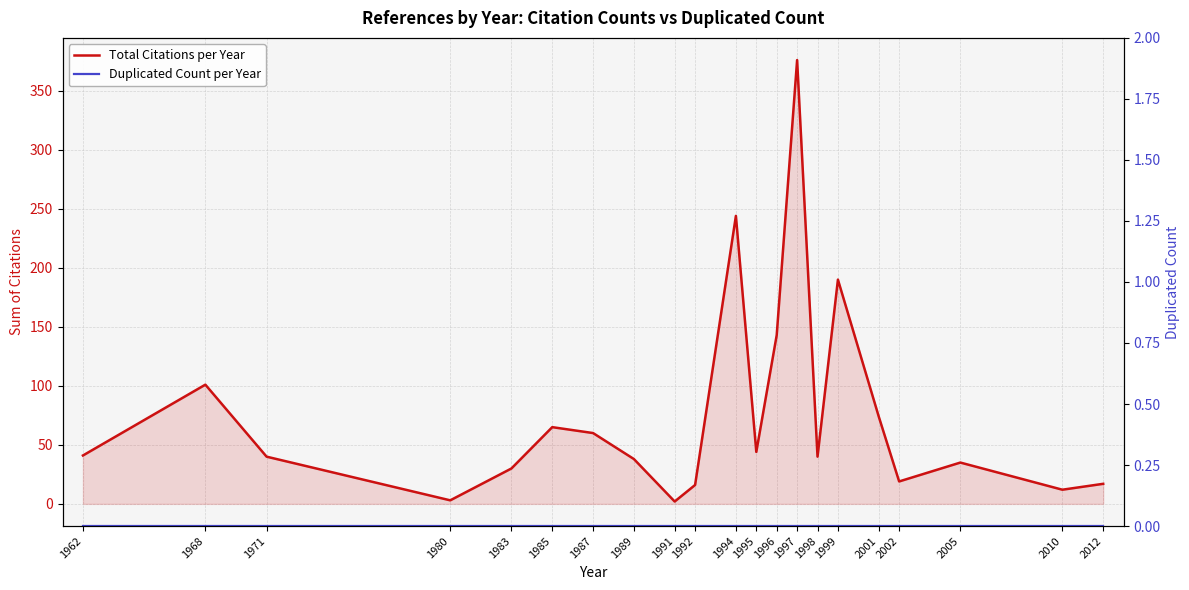

Reading left to right, list all the values displayed in this chart.

Total Citations per Year: 1962=41	1968=101	1971=40	1980=3	1983=30	1985=65	1987=60	1989=38	1991=2	1992=16	1994=244	1995=44	1996=143	1997=376	1998=40	1999=190	2001=74	2002=19	2005=35	2010=12	2012=17
Duplicated Count per Year: 1962=0	1968=0	1971=0	1980=0	1983=0	1985=0	1987=0	1989=0	1991=0	1992=0	1994=0	1995=0	1996=0	1997=0	1998=0	1999=0	2001=0	2002=0	2005=0	2010=0	2012=0